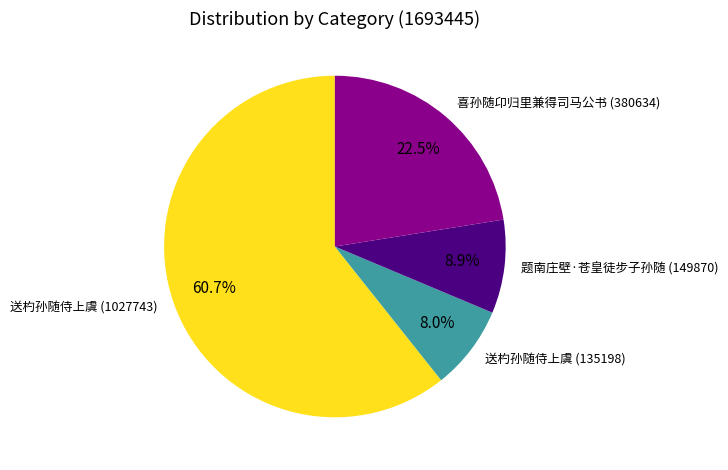

Rank the categories by value from lowest to highest.

送杓孙随侍上虞 (135198), 题南庄壁·苍皇徒步子孙随 (149870), 喜孙随卬归里兼得司马公书 (380634), 送杓孙随侍上虞 (1027743)